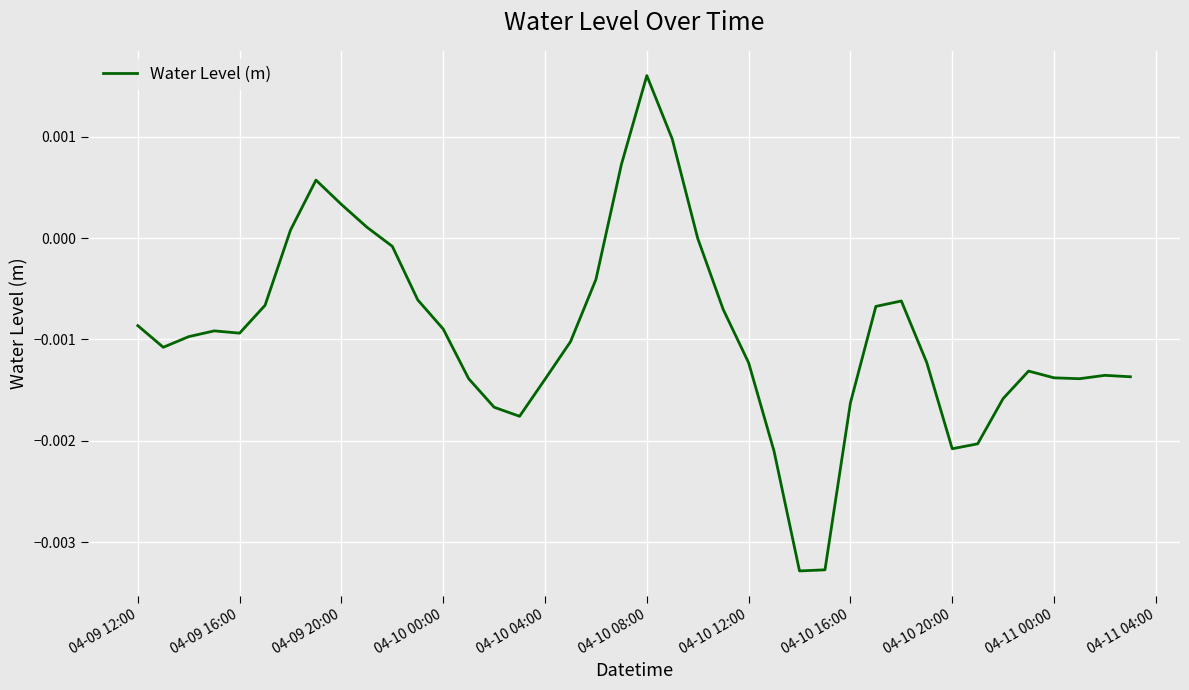

At which category does the chart reach its peak across all series?

04-10 08:00